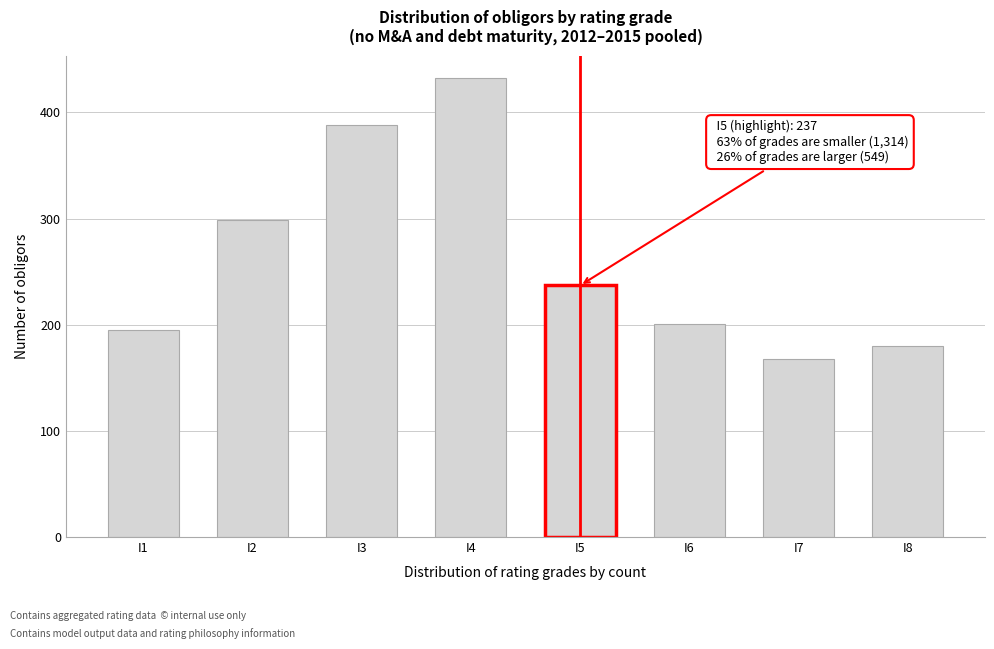

Reading left to right, extract all data points from this chart.

195	299	388	432	237	201	168	180